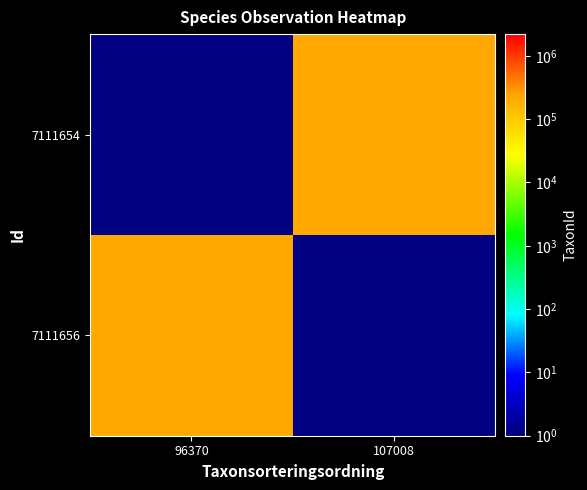

How many distinct data groups are displayed?

2